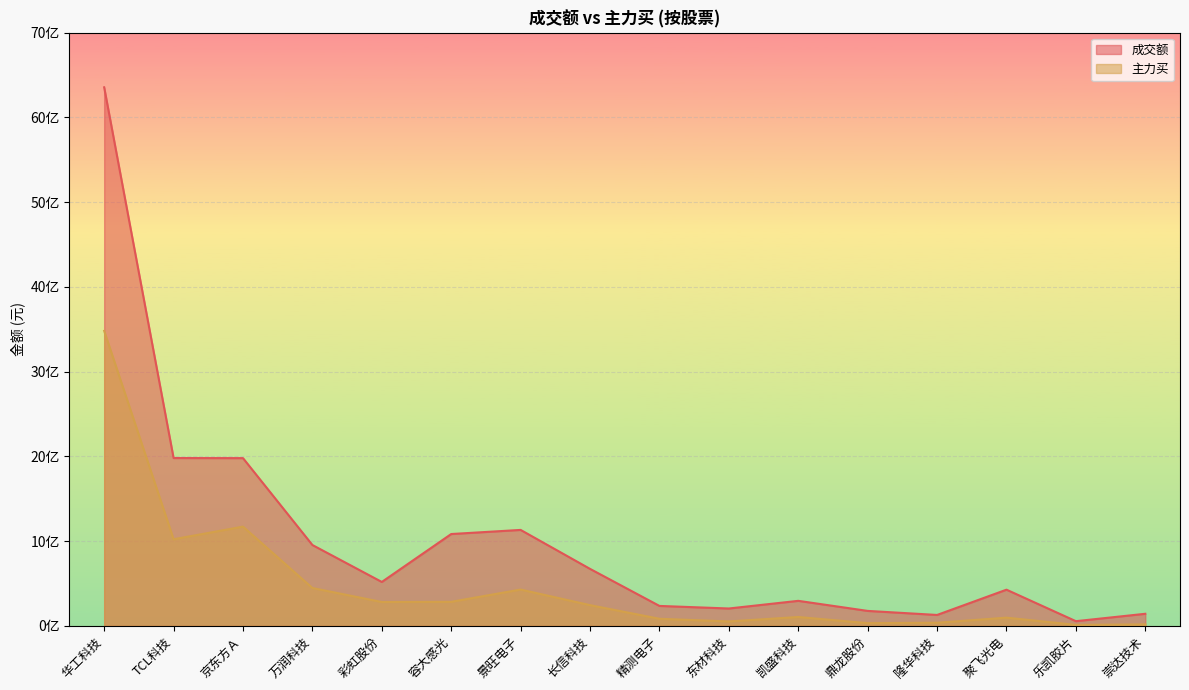

What is the label of the 6th point from the right?

凯盛科技